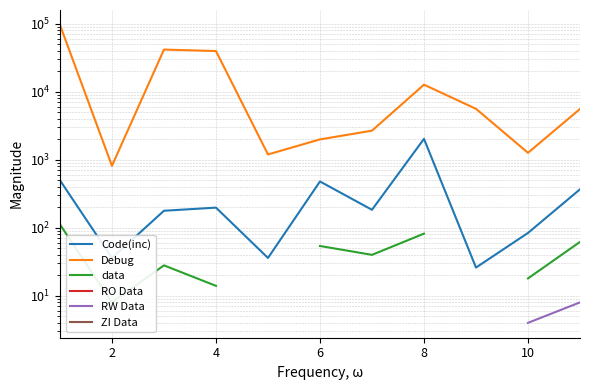

How many values in the Code(inc) series are below 184?

5